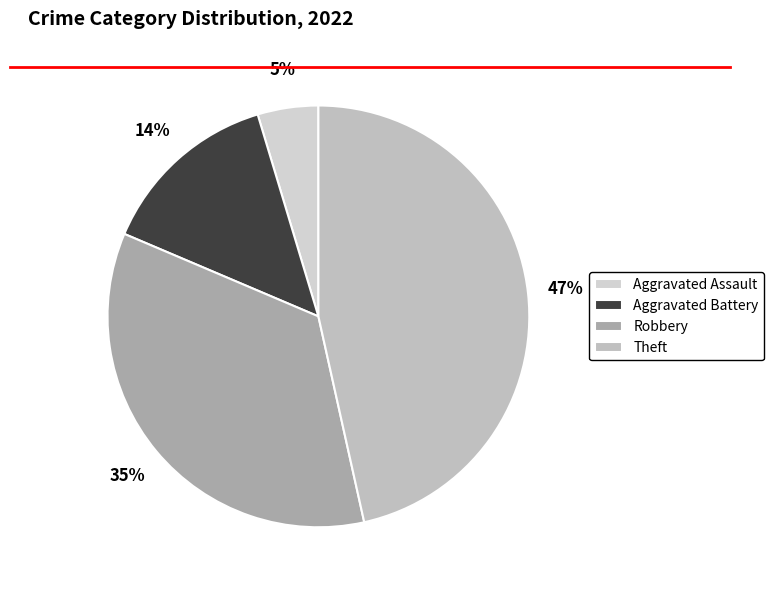

What is the ratio of the value at Aggravated Assault to the value at Robbery?

0.1